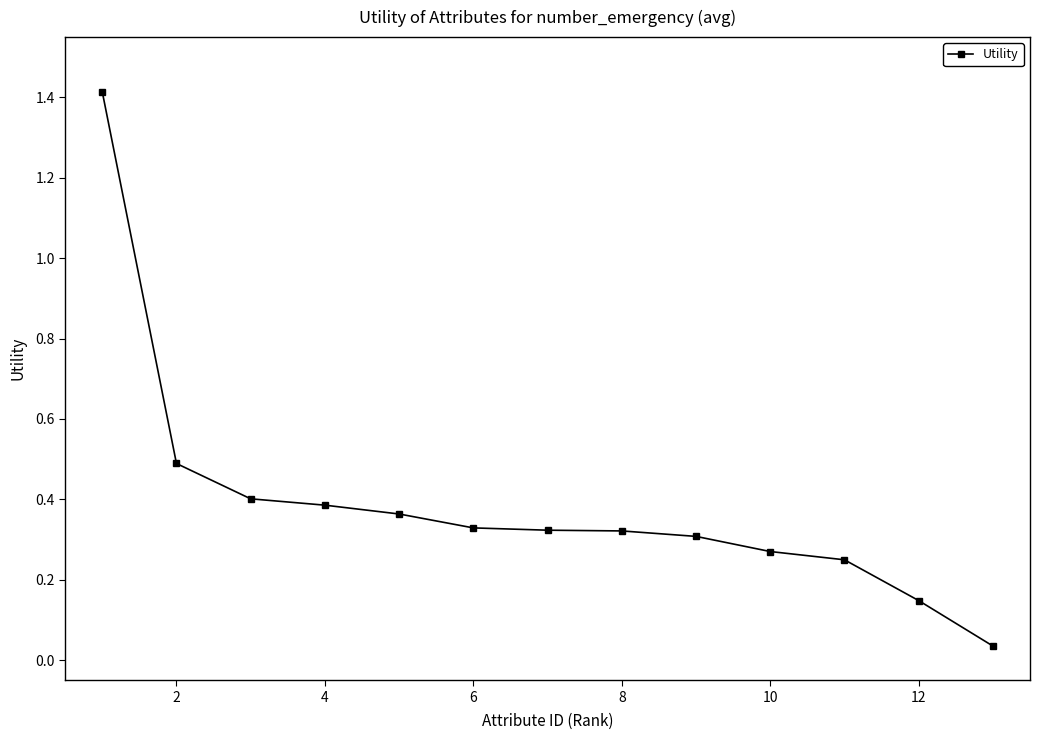

What is the difference between the maximum and minimum values?

1.4